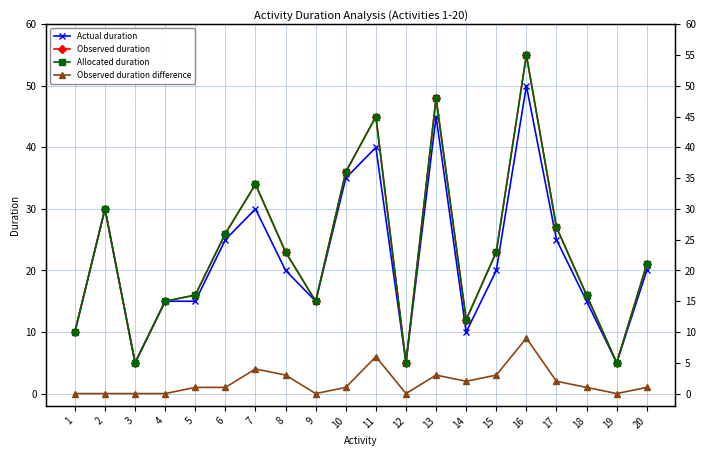

Which category has the highest value in the Allocated duration series?

16